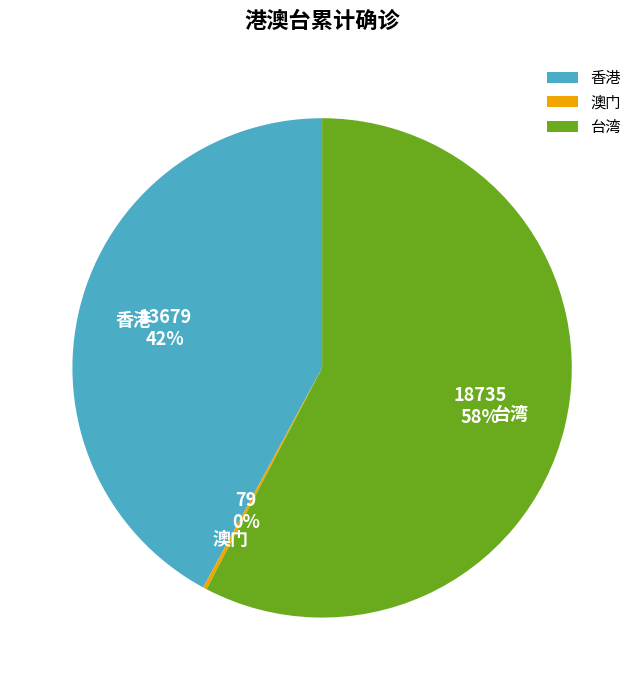

To the nearest percent, what percentage of the pie is 台湾?

58%